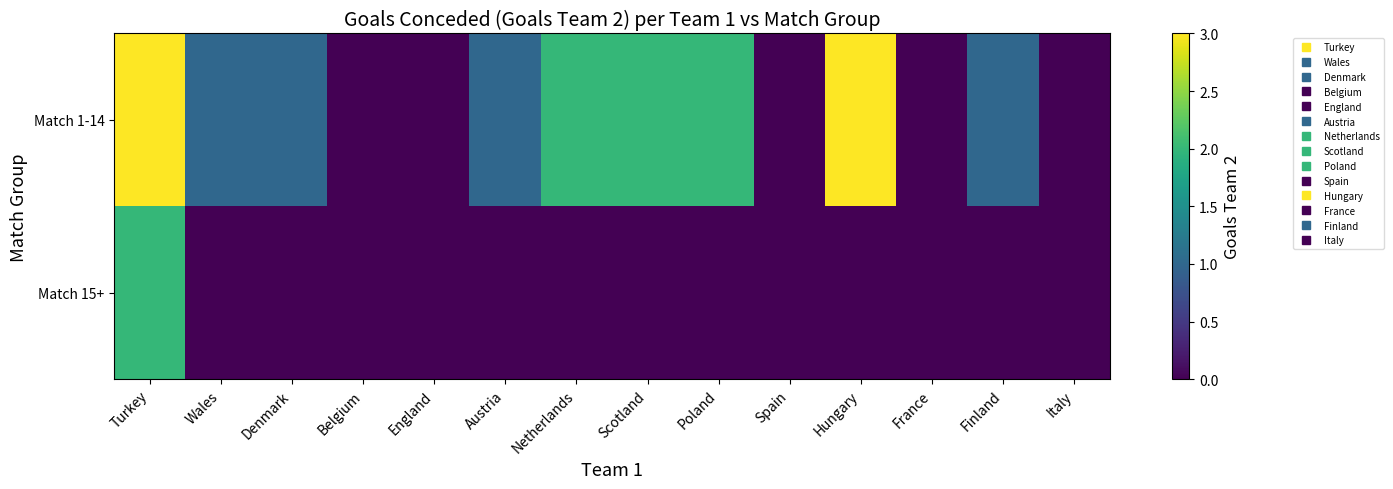

Which has a higher value, Denmark or Spain?

Denmark